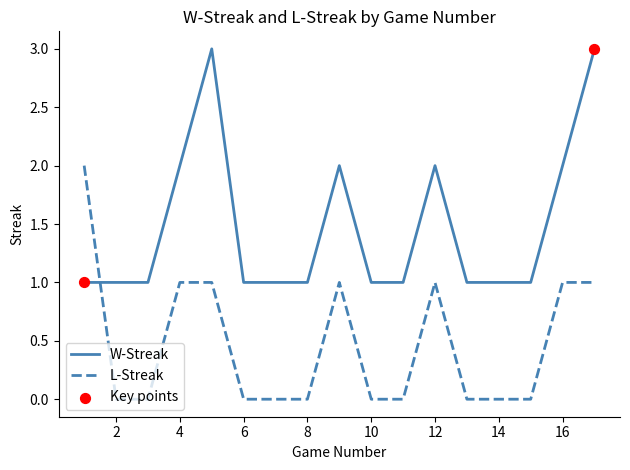

Which series has the largest total across all categories?

W-Streak